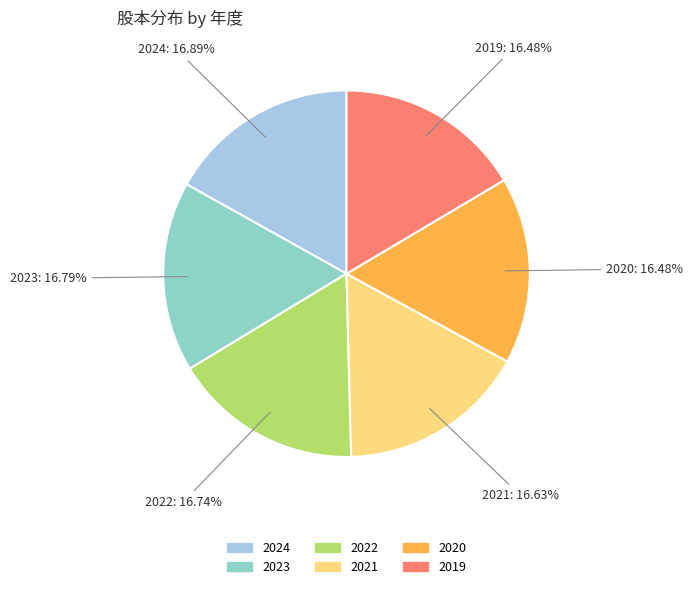

Is there any slice that represents more than half of the pie?

No